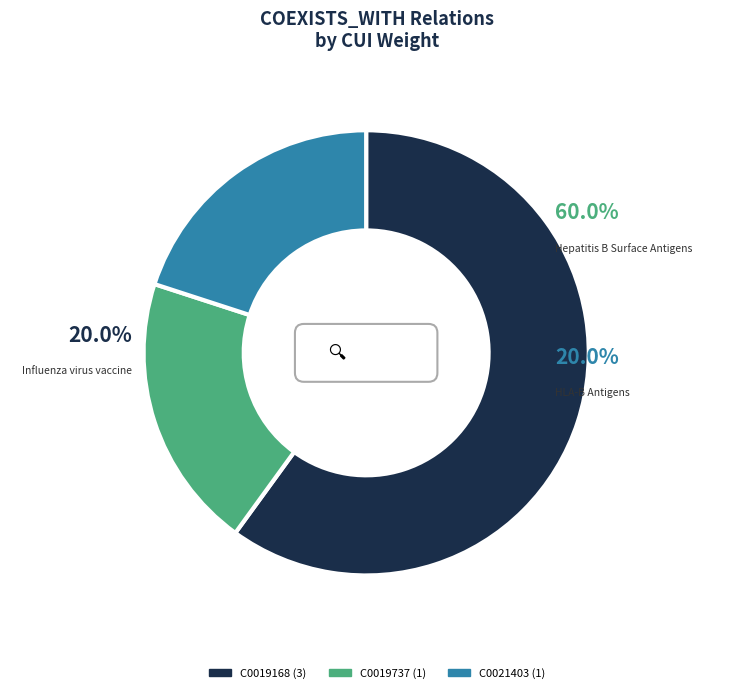

To the nearest percent, what is the difference between the C0021403 and C0019168 slice percentages?

40%